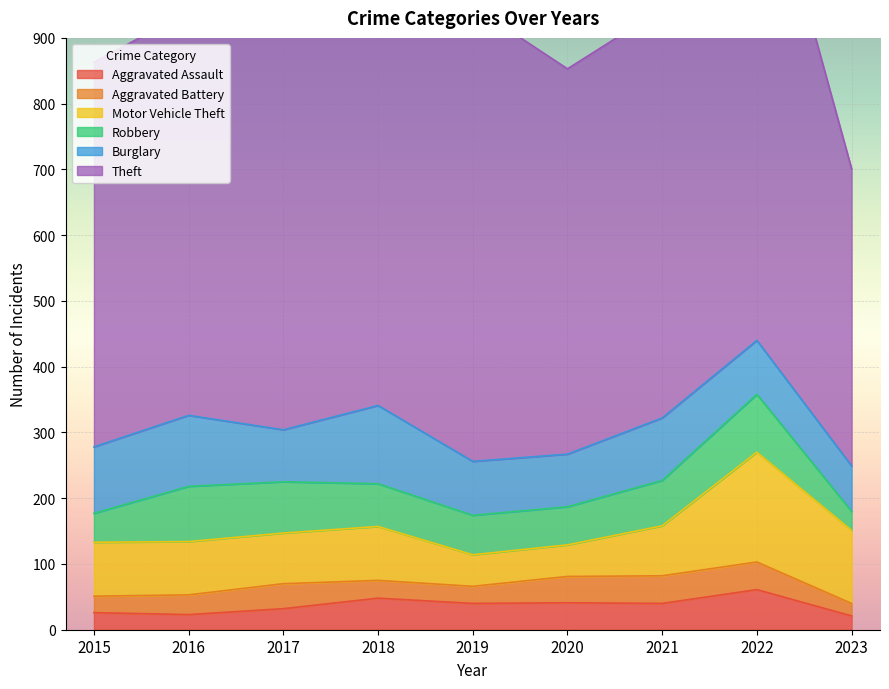

How many data points does each series have?

9